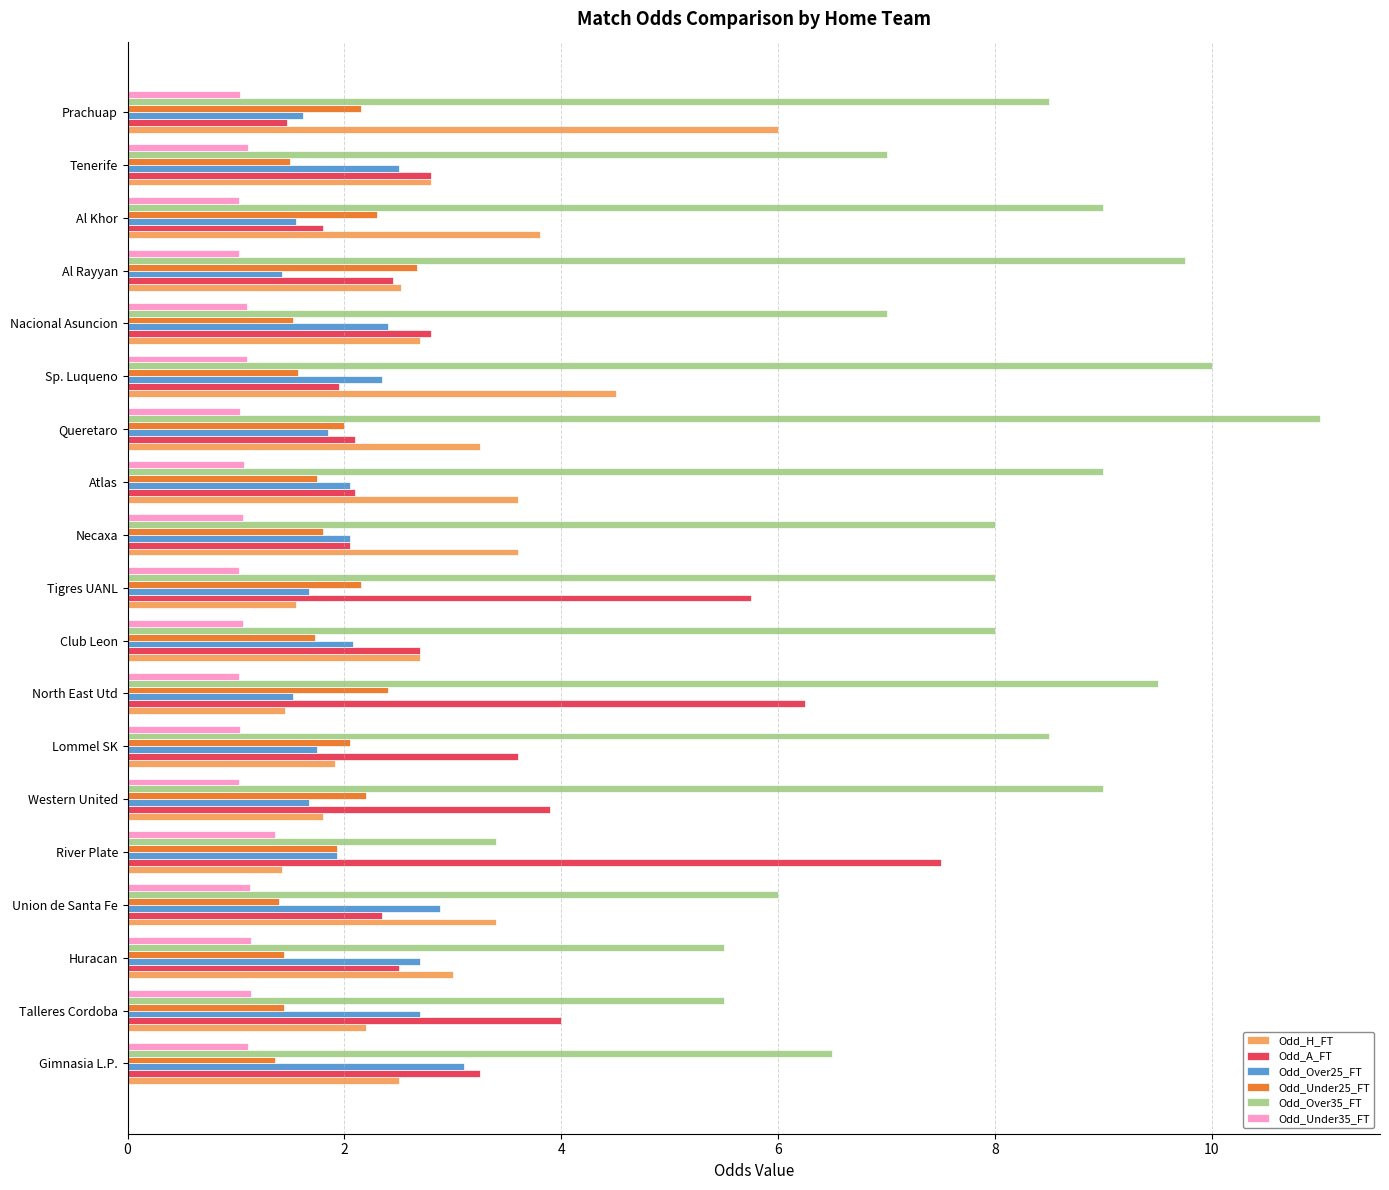

What is the minimum value shown in the chart?

1.0